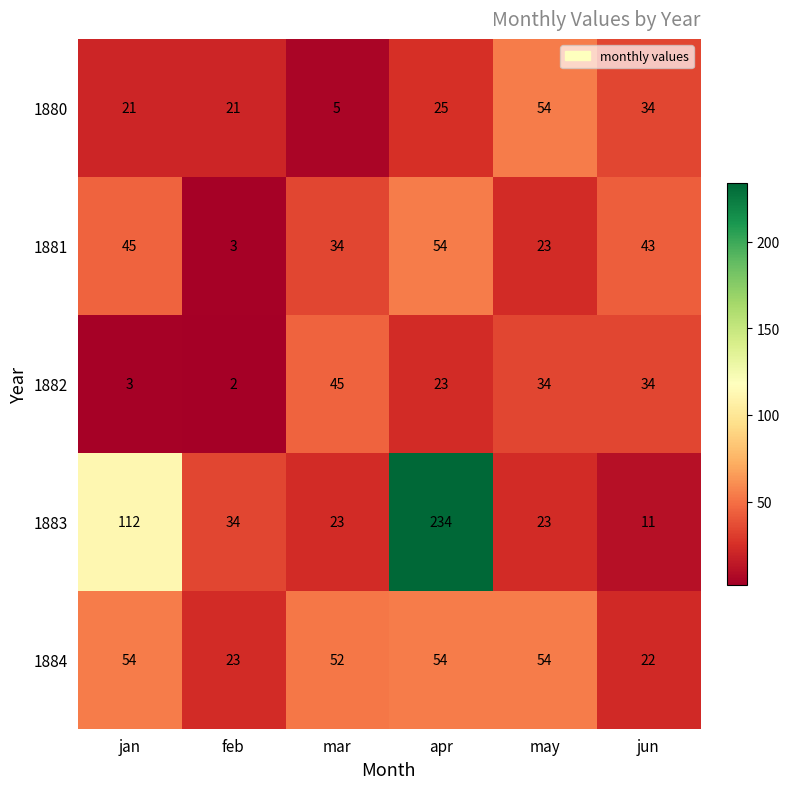

The 1882 series shows 2 at jan. True or false?

False